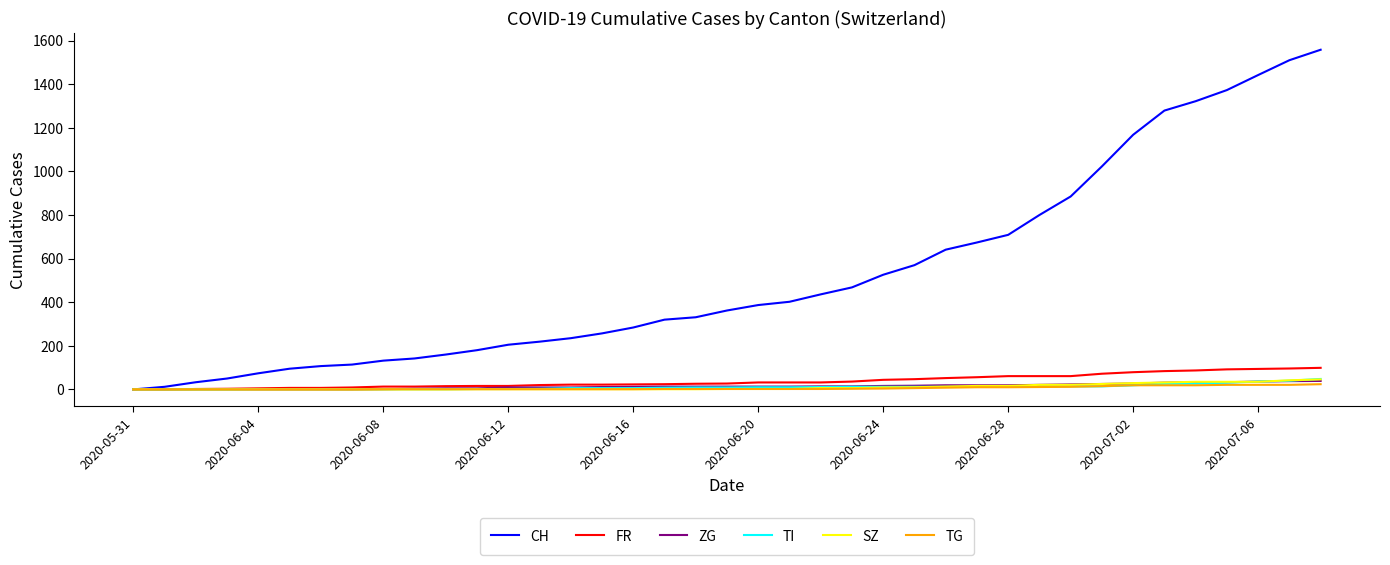

Which series has the largest range (max minus min)?

CH